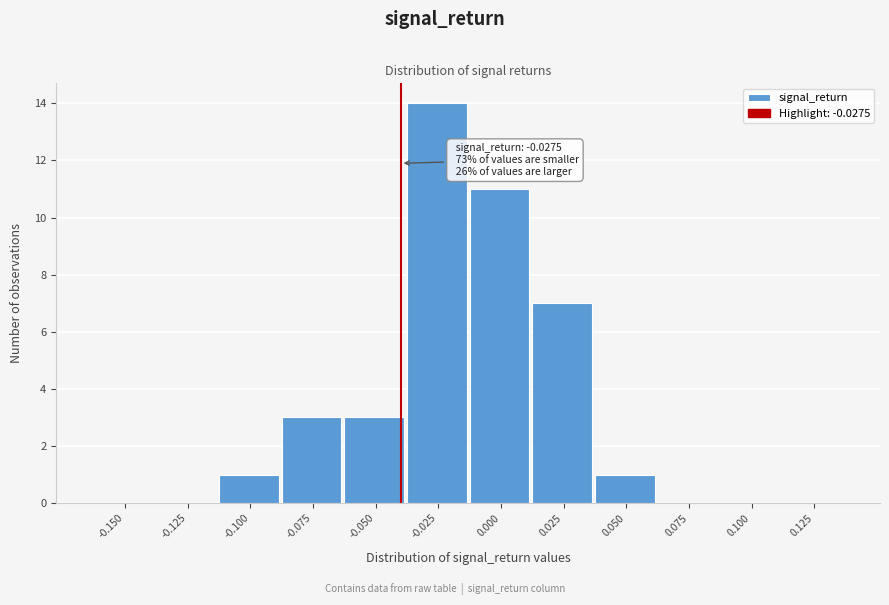

Between -0.050 and -0.150, which is larger?

-0.050